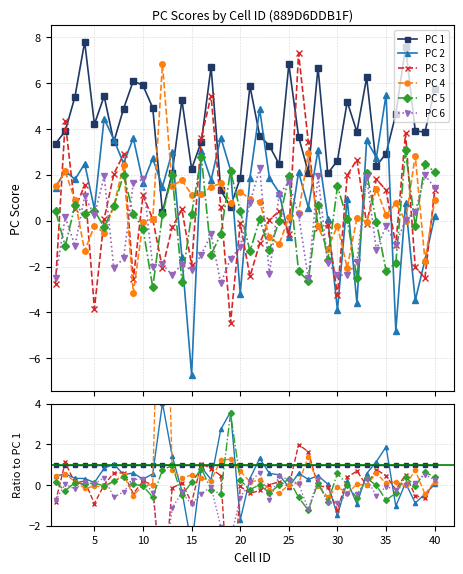

How many values in the PC 6 series exceed 0?

17